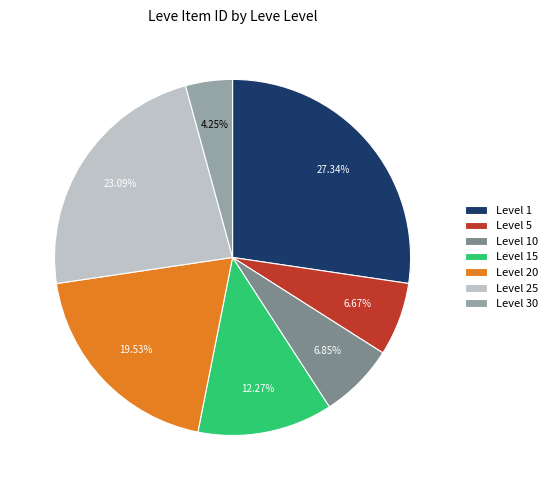

Combined, do Level 30 and Level 5 account for over 50%?

No